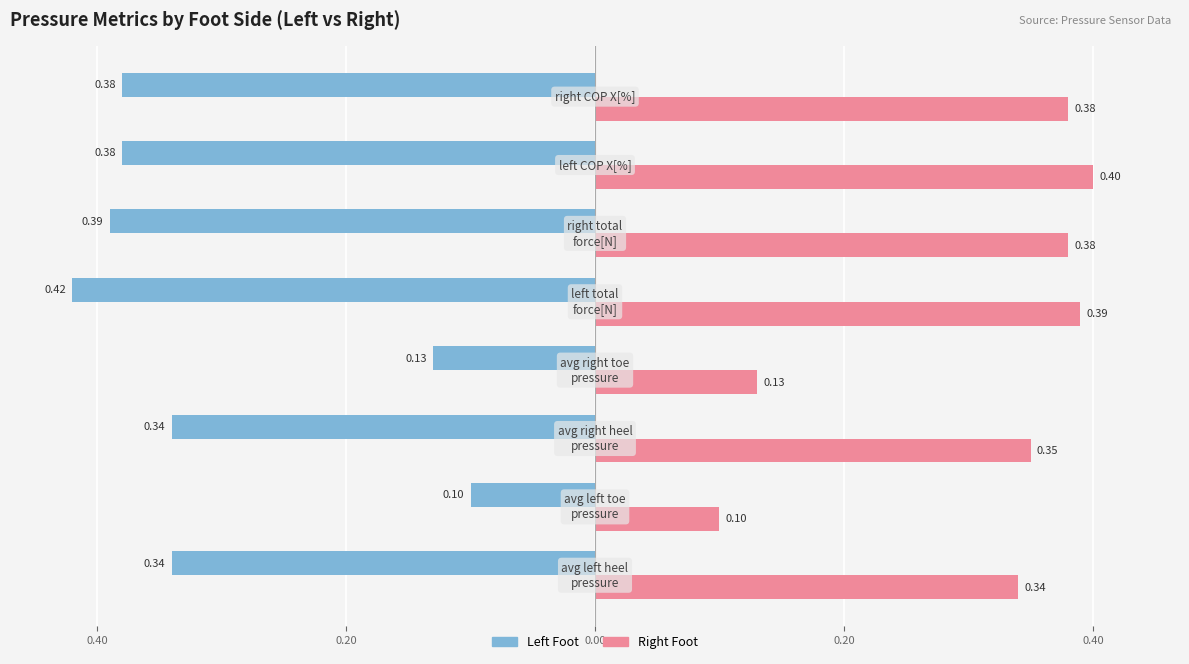

What are all the series names shown in the legend?

Left Foot, Right Foot